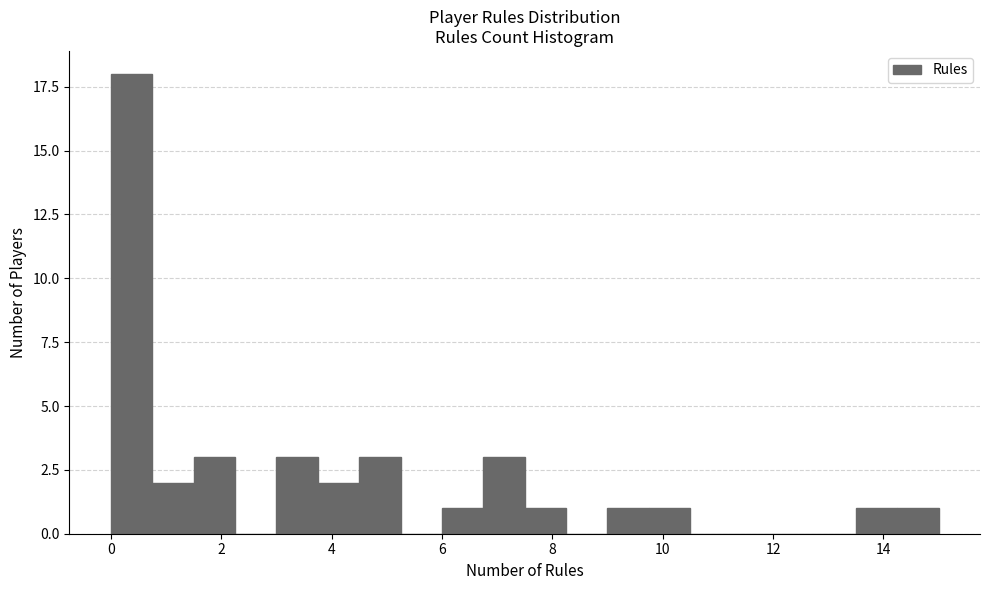

Around what value on the x-axis is the tallest bar? Give the approximate position of its centre, as read against the axis.

0.4